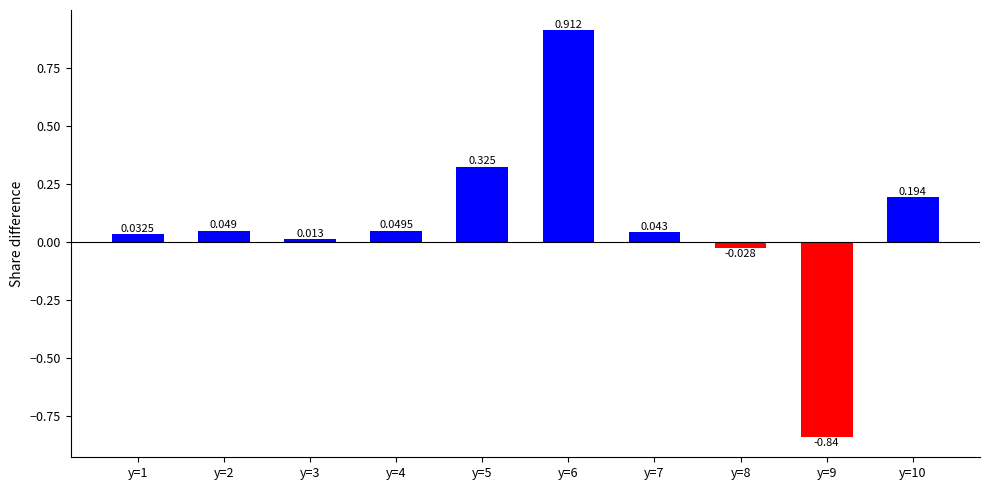

Are the bars horizontal?

No